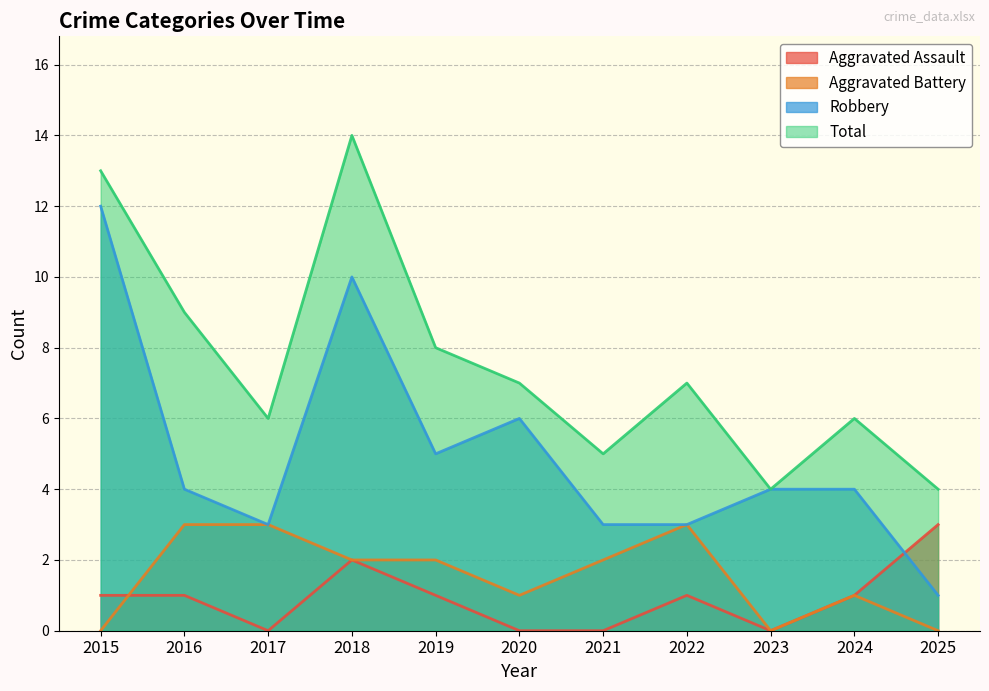

What is the difference between the highest and lowest values at 2019?

7